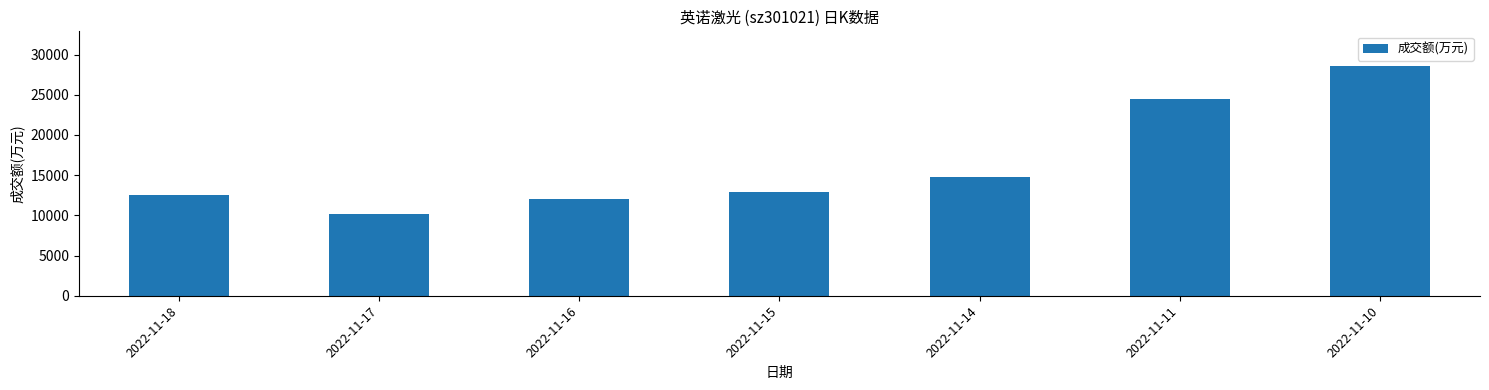

How many bars are there in total?

7